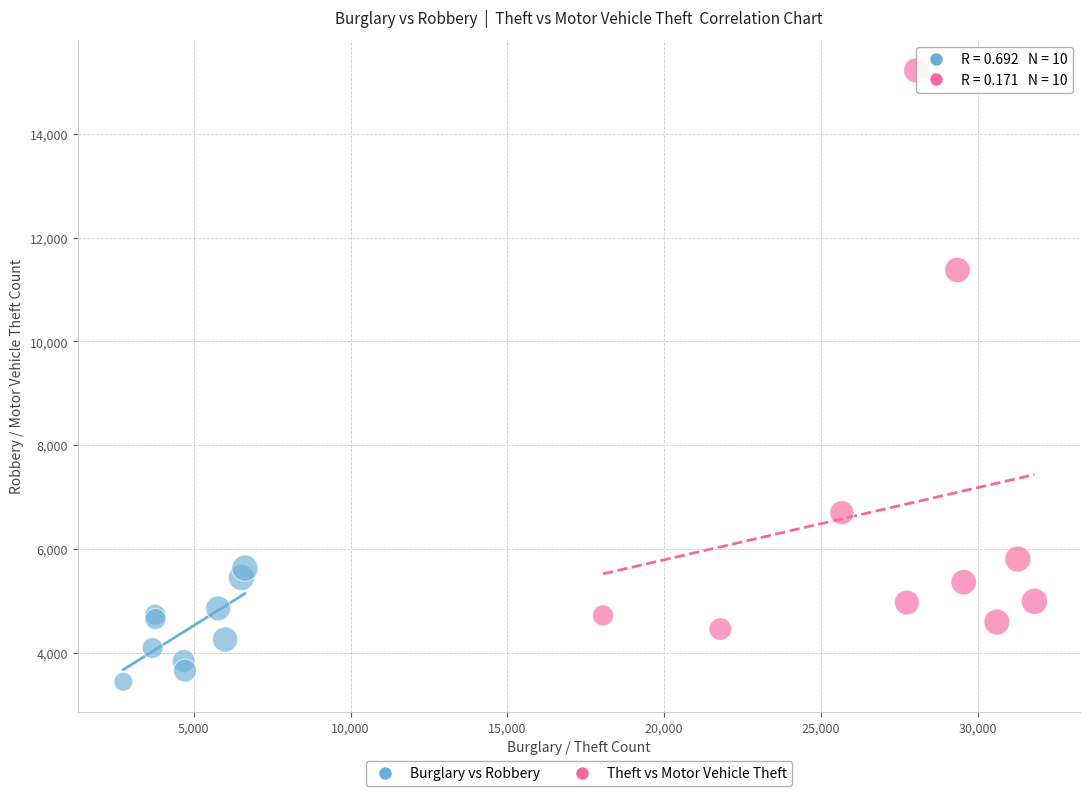

What are all the series names shown in the legend?

Burglary vs Robbery, Theft vs Motor Vehicle Theft